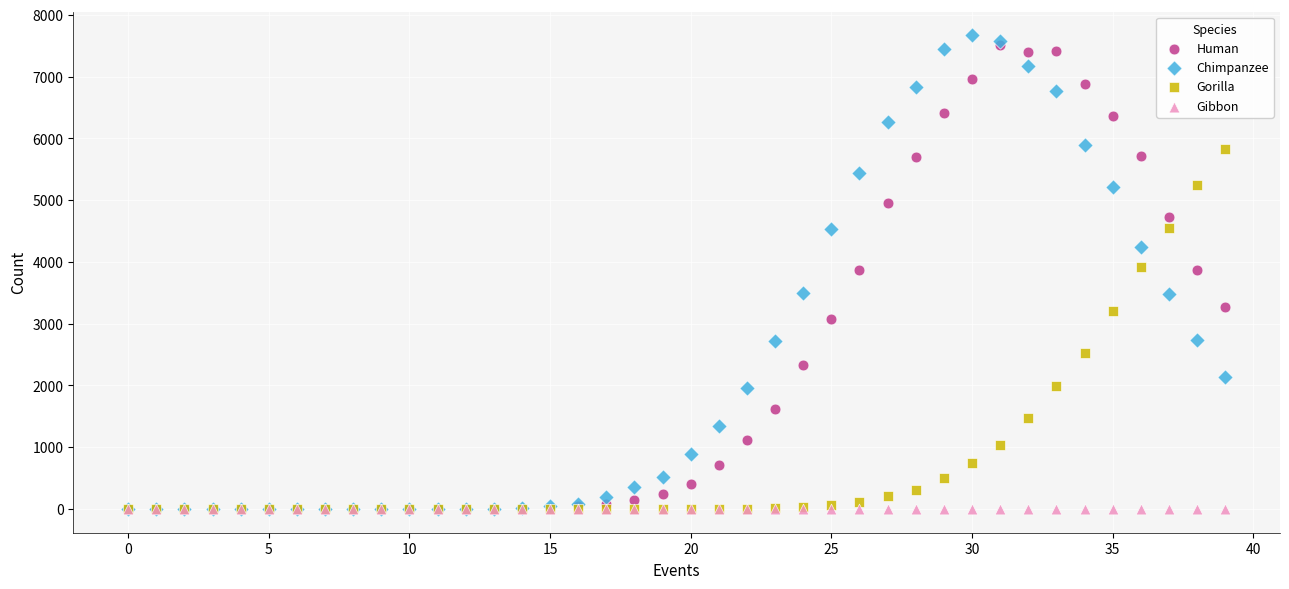

What are all the series names shown in the legend?

Human, Chimpanzee, Gorilla, Gibbon